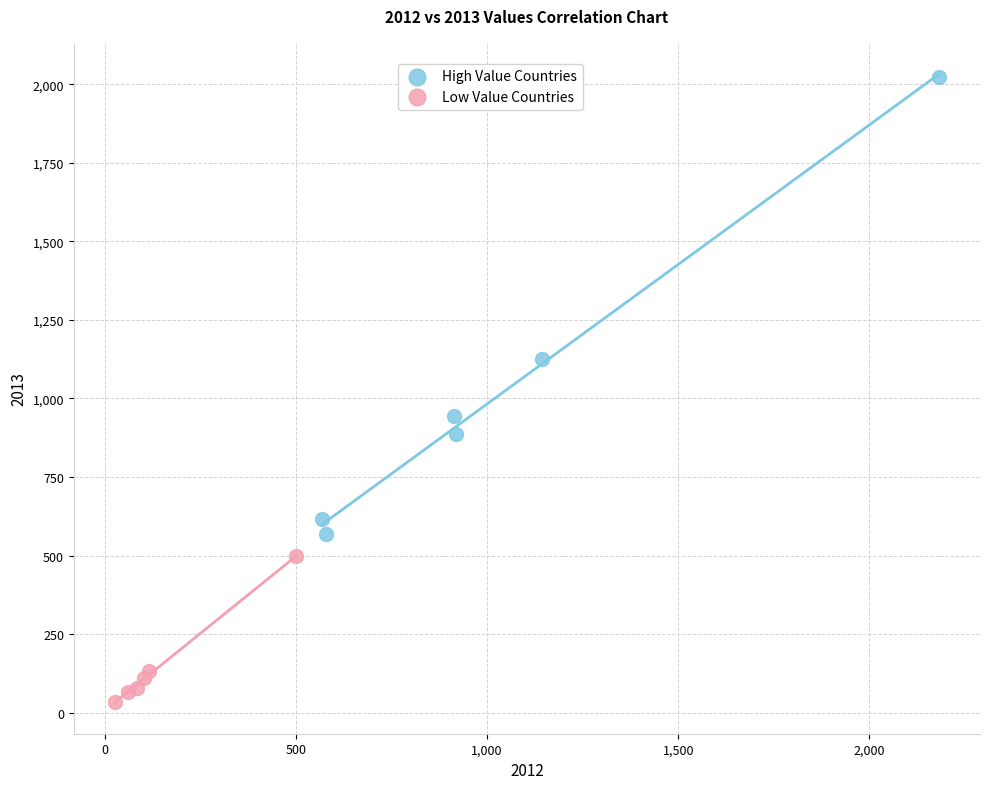

What are all the series names shown in the legend?

High Value Countries, Low Value Countries